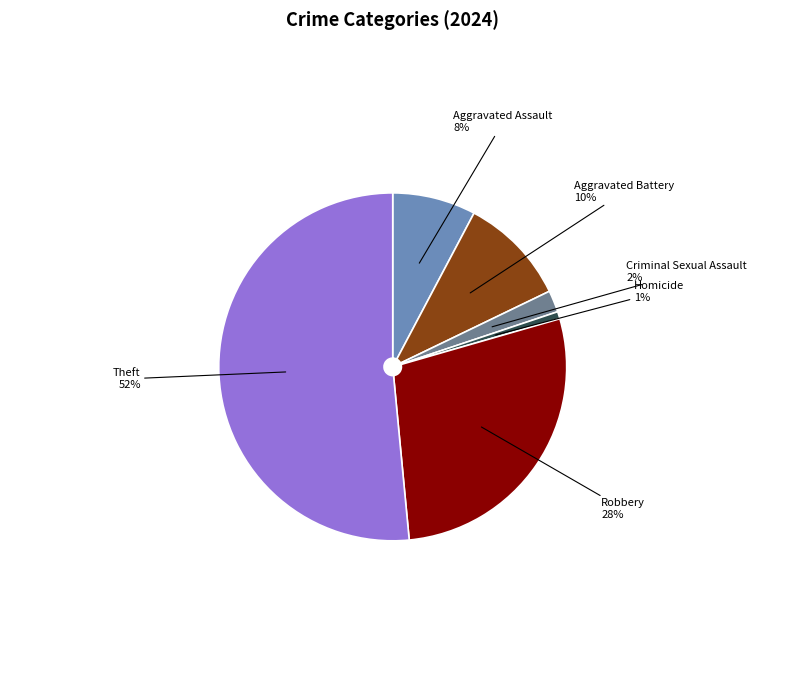

Which slice is the smallest?

Homicide